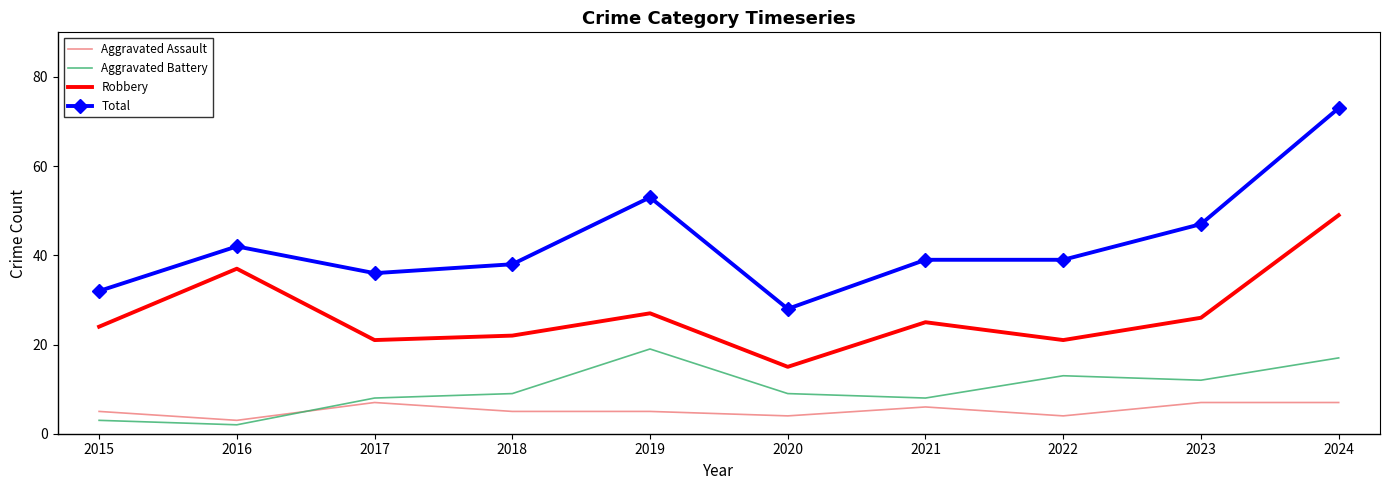

Reading left to right, extract all data points from this chart.

Aggravated Assault: 2015=5	2016=3	2017=7	2018=5	2019=5	2020=4	2021=6	2022=4	2023=7	2024=7
Aggravated Battery: 2015=3	2016=2	2017=8	2018=9	2019=19	2020=9	2021=8	2022=13	2023=12	2024=17
Robbery: 2015=24	2016=37	2017=21	2018=22	2019=27	2020=15	2021=25	2022=21	2023=26	2024=49
Total: 2015=32	2016=42	2017=36	2018=38	2019=53	2020=28	2021=39	2022=39	2023=47	2024=73